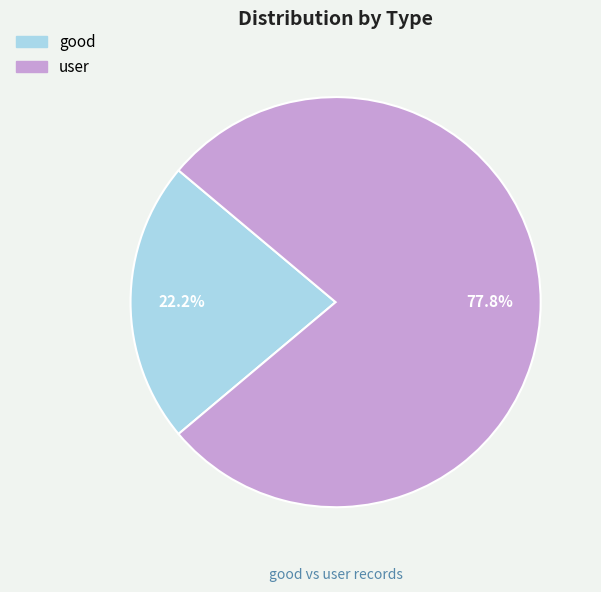

What portion of the pie excludes good?

77.8%